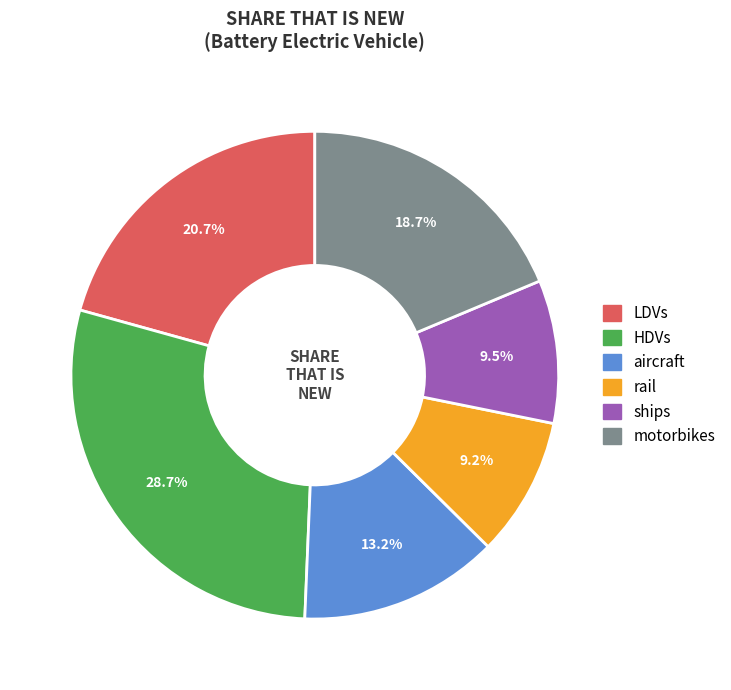

Which slice is the largest?

HDVs